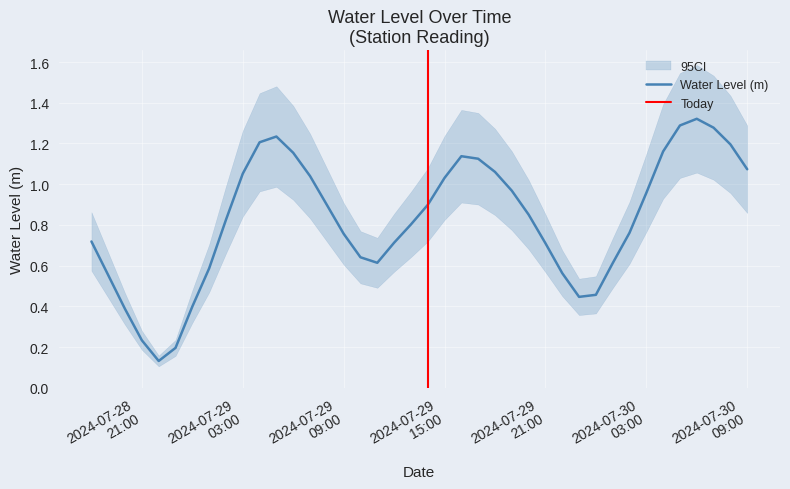

What is the smallest value displayed?

0.1